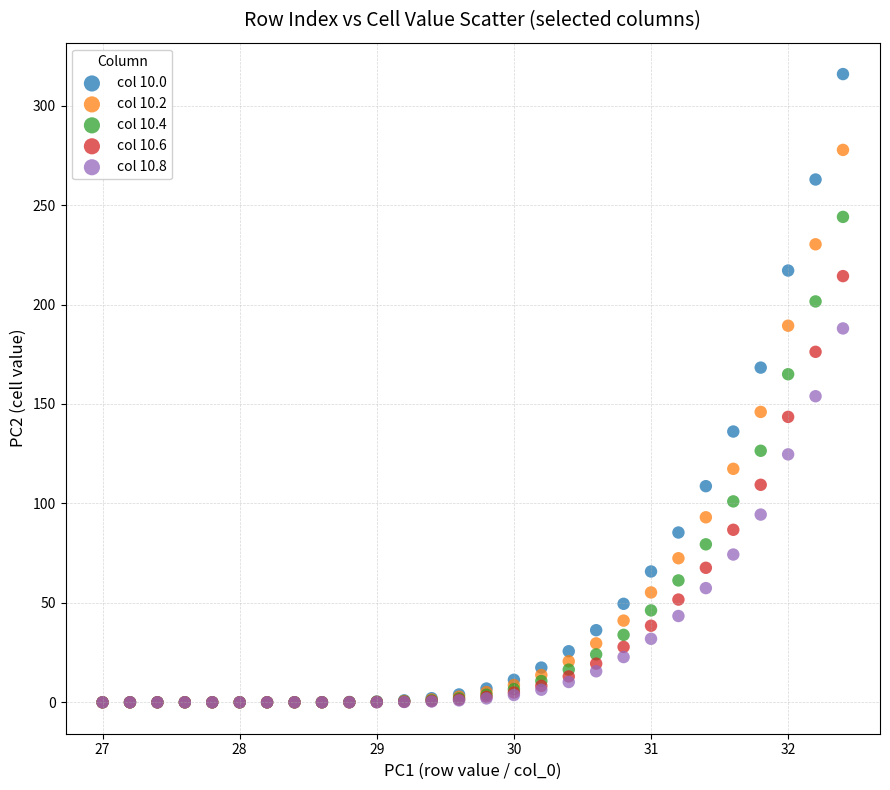

What are all the series names shown in the legend?

col 10.0, col 10.2, col 10.4, col 10.6, col 10.8